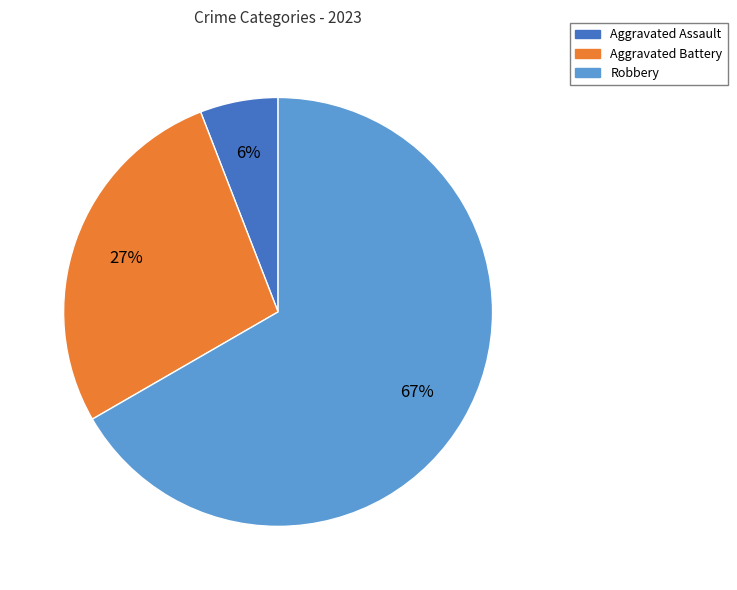

Rank the categories by value from highest to lowest.

Robbery, Aggravated Battery, Aggravated Assault